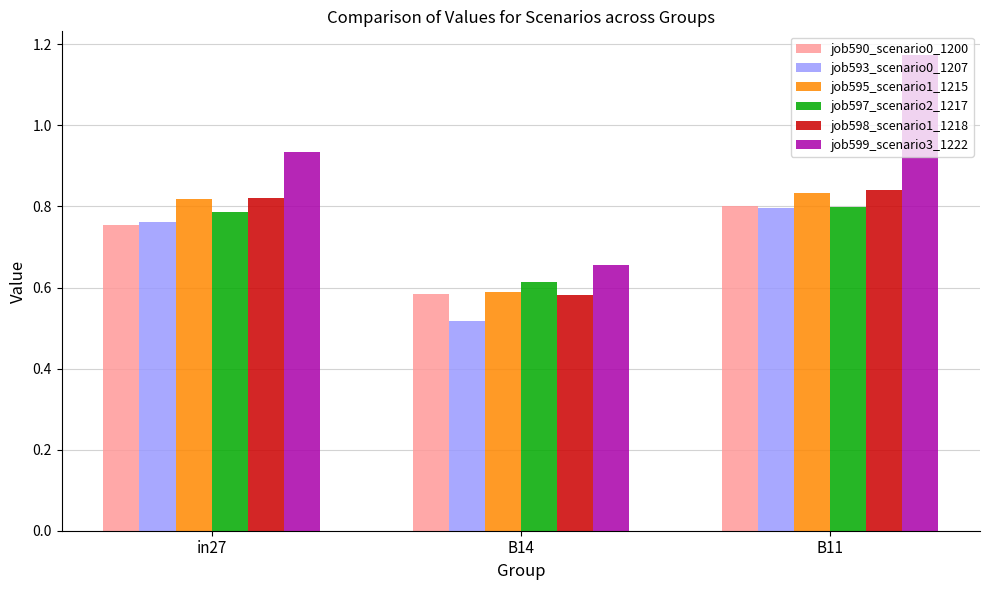

At which category is the sum across all series the highest?

B11